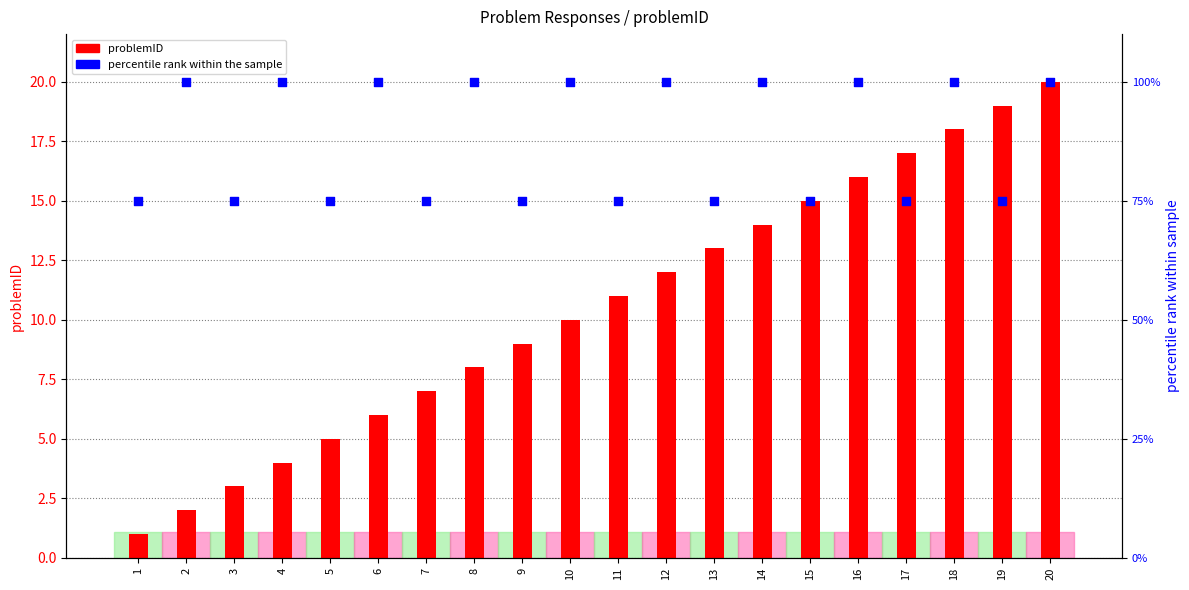

At how many categories does at least one series exceed 76?

10